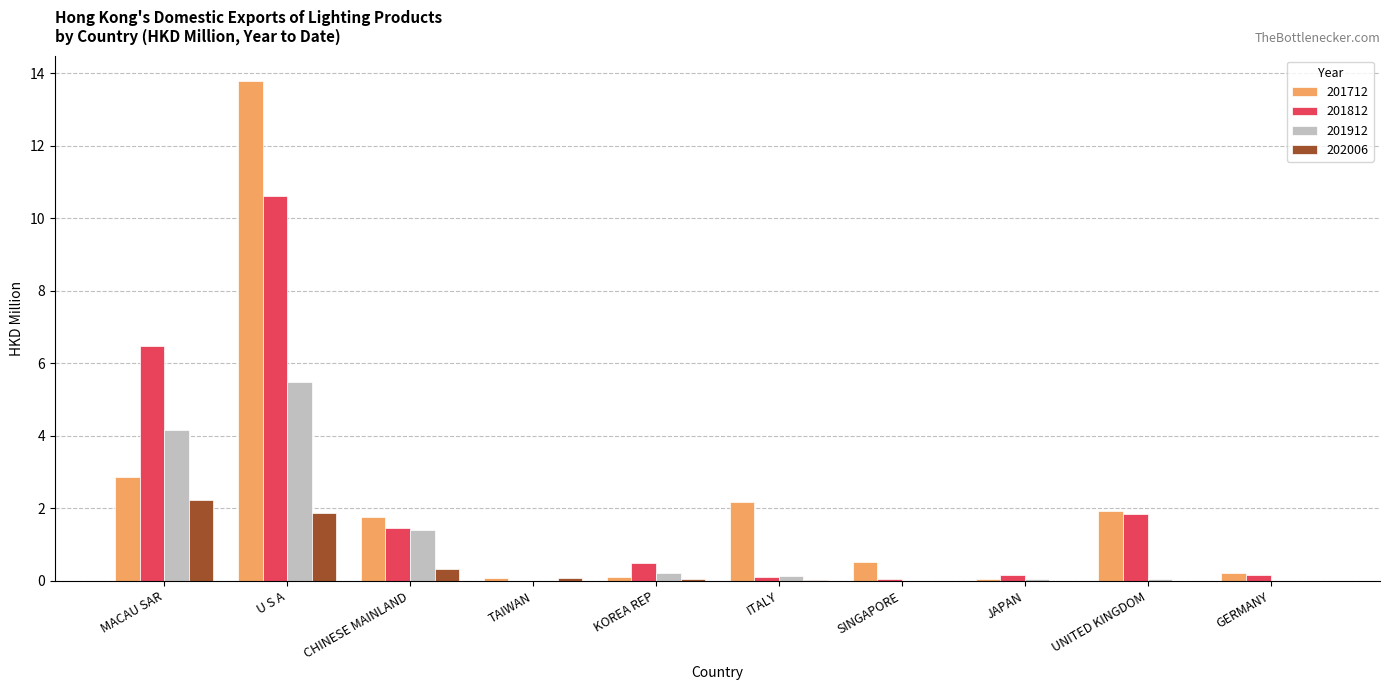

Are the bars grouped side by side (vs. stacked)?

Yes